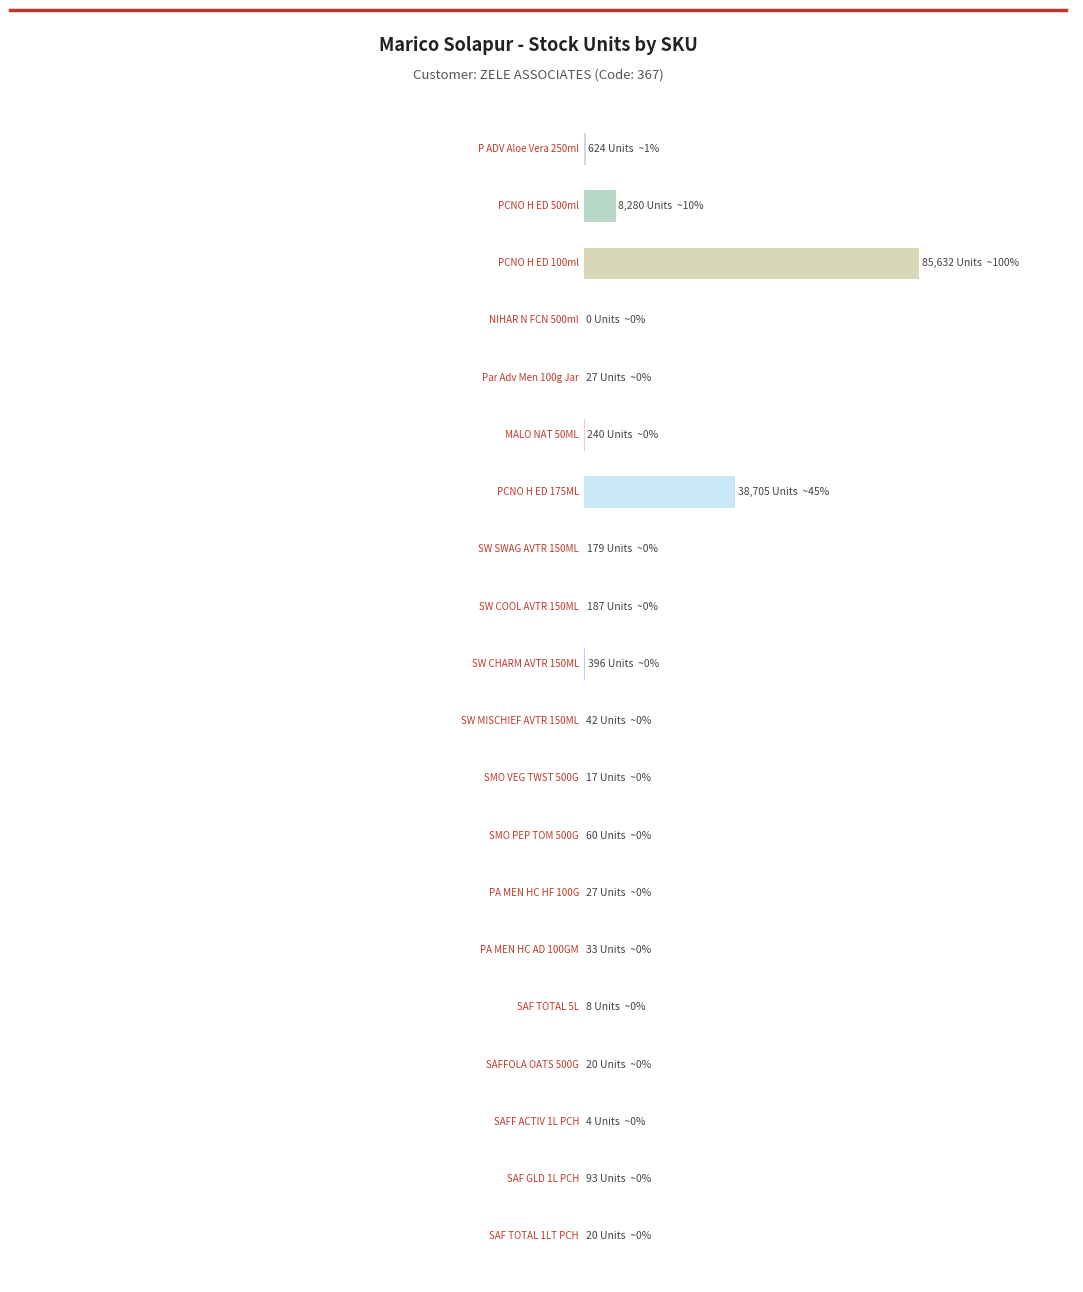

What is the maximum value shown in the chart?

85632